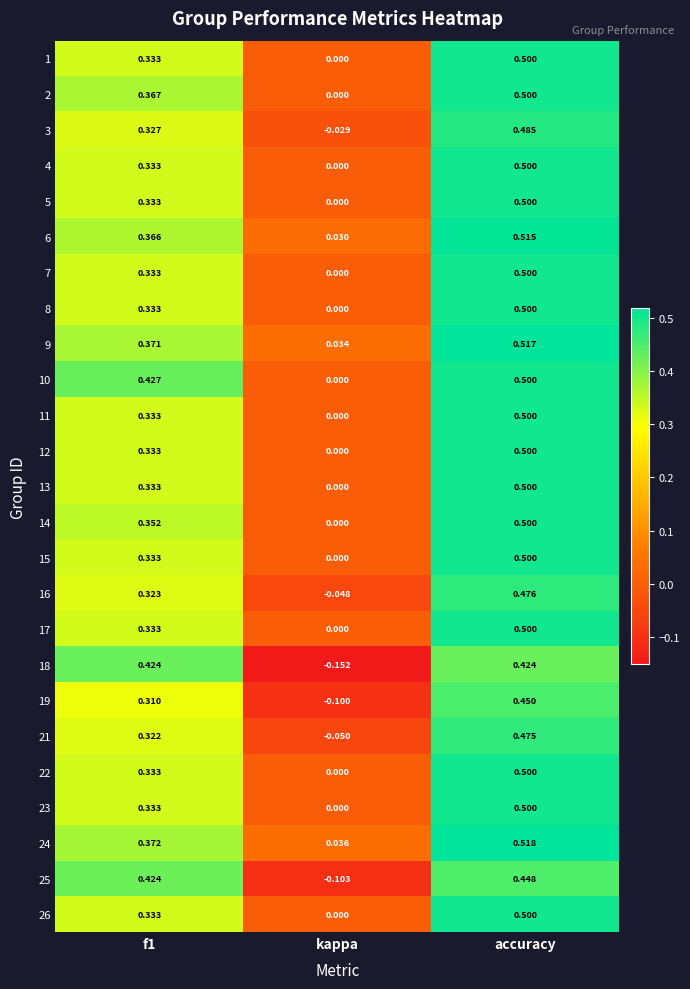

What is the spread (max minus min) of values at kappa?

0.2